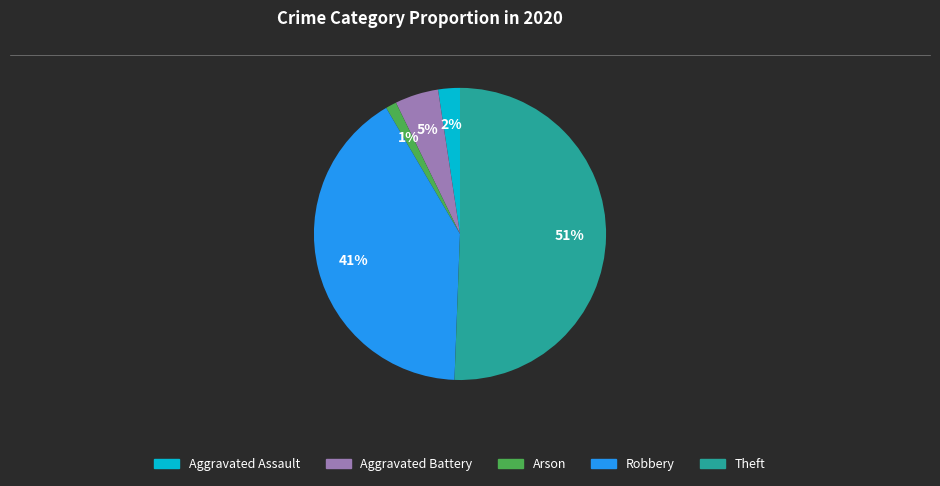

What percentage is the Aggravated Battery slice, to the nearest percent?

5%